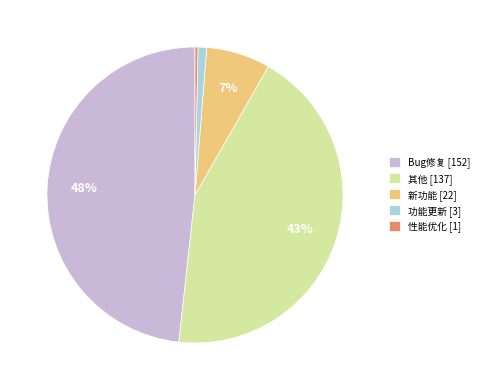

Does 性能优化 account for over 50% of the chart?

No